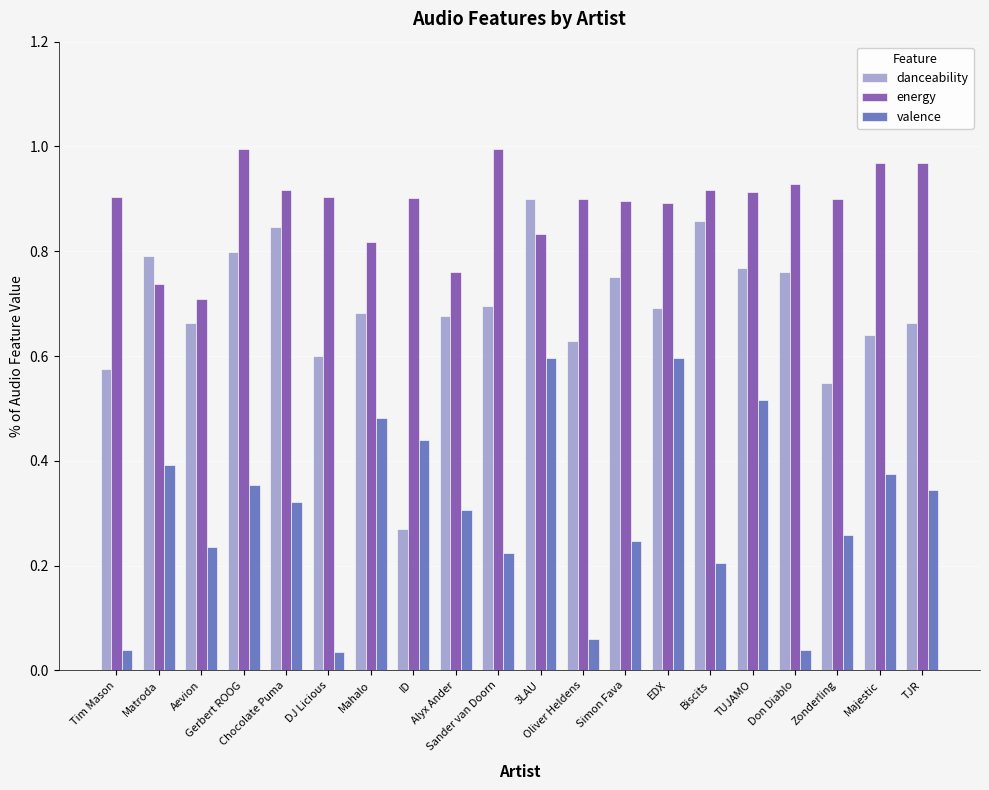

What is the label of the 7th bar from the left?

Mahalo